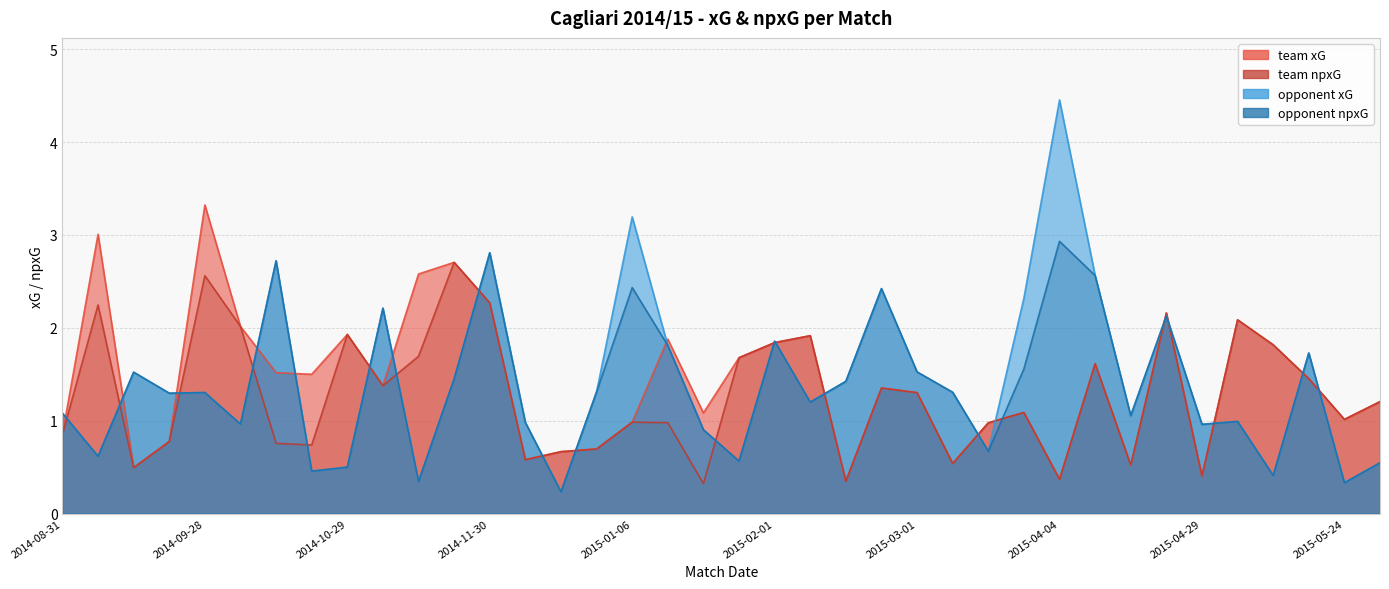

Where does the opponent_xG series first go above 1?

2014-08-31